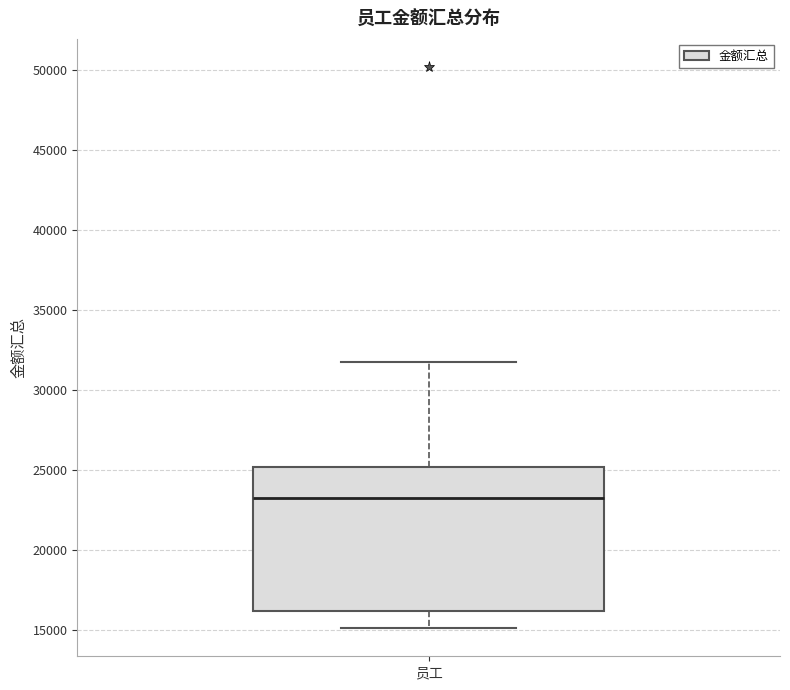

Where is the upper edge of the box for 员工 on the y-axis? The values are not printed on the chart, so give them approximately, as read against the axis.

25000